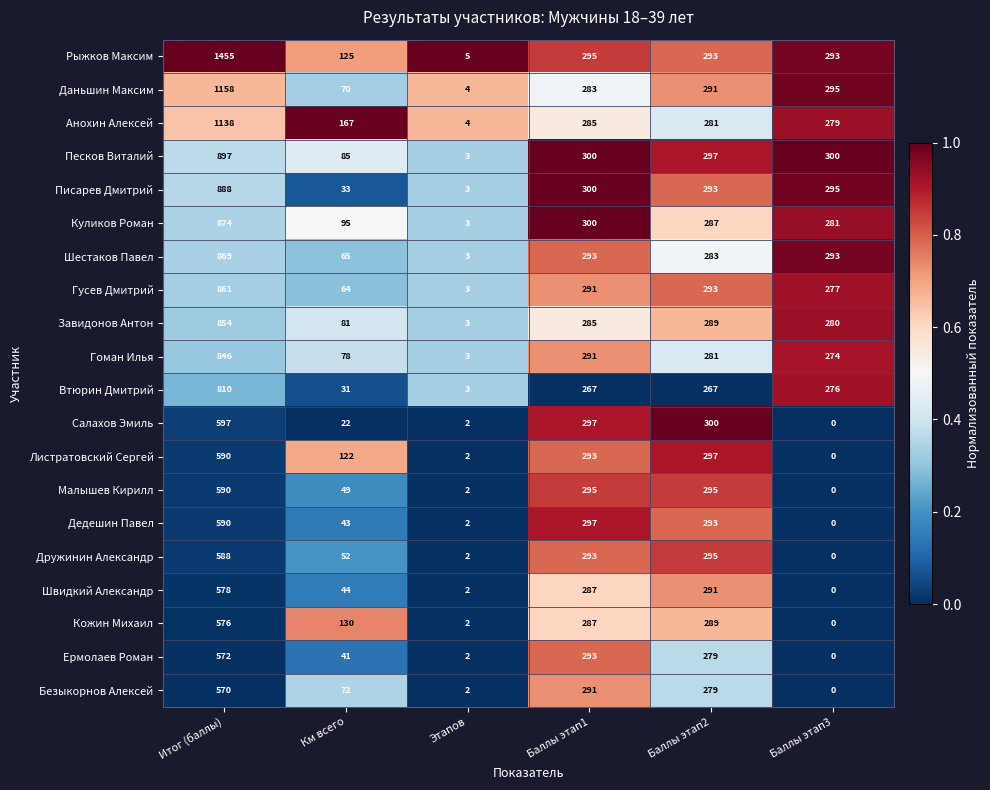

What is the sum of the Куликов Роман values at Итог (баллы) and Этапов?

877